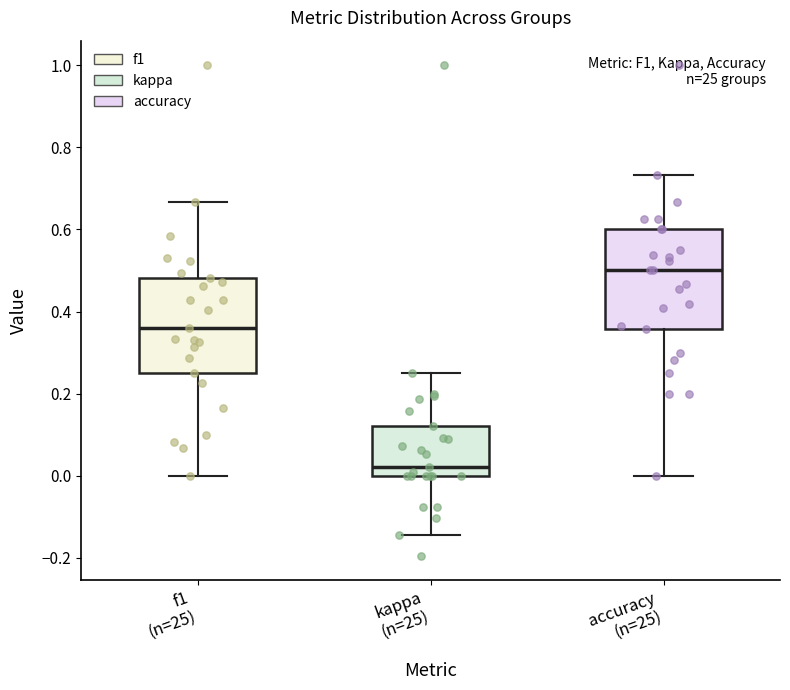

Where does the median line of the box for accuracy (n=25) sit on the y-axis? The values are not printed on the chart, so give them approximately, as read against the axis.

0.50